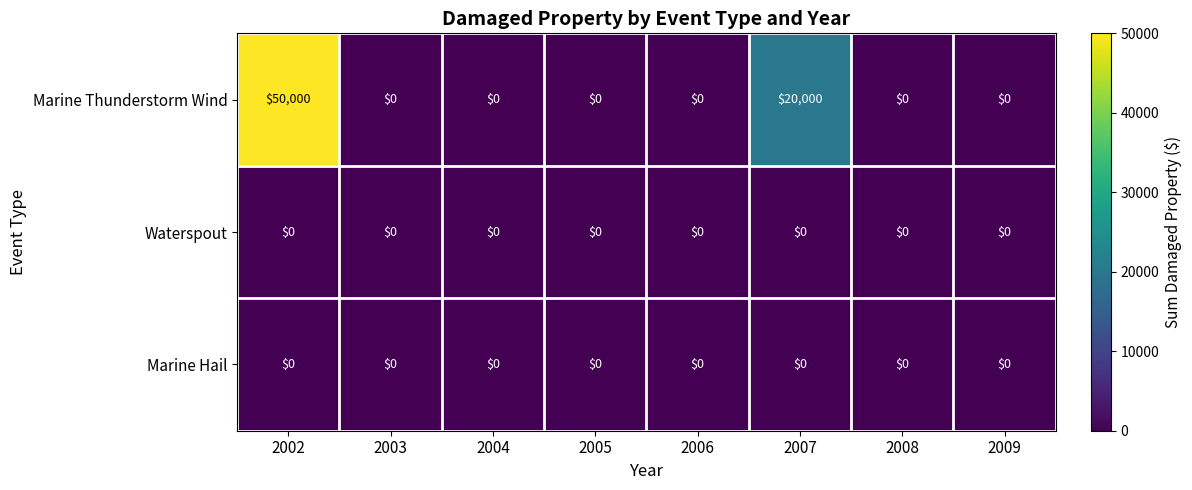

Reading left to right, transcribe all the data shown in this chart.

Marine Thunderstorm Wind: 50000	0	0	0	0	20000	0	0
Waterspout: 0	0	0	0	0	0	0	0
Marine Hail: 0	0	0	0	0	0	0	0